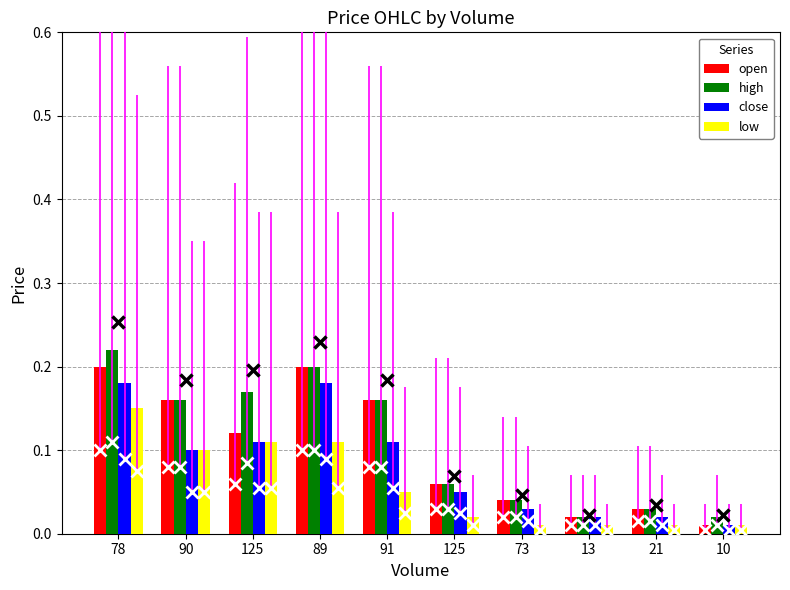

Are the bars grouped side by side (vs. stacked)?

Yes